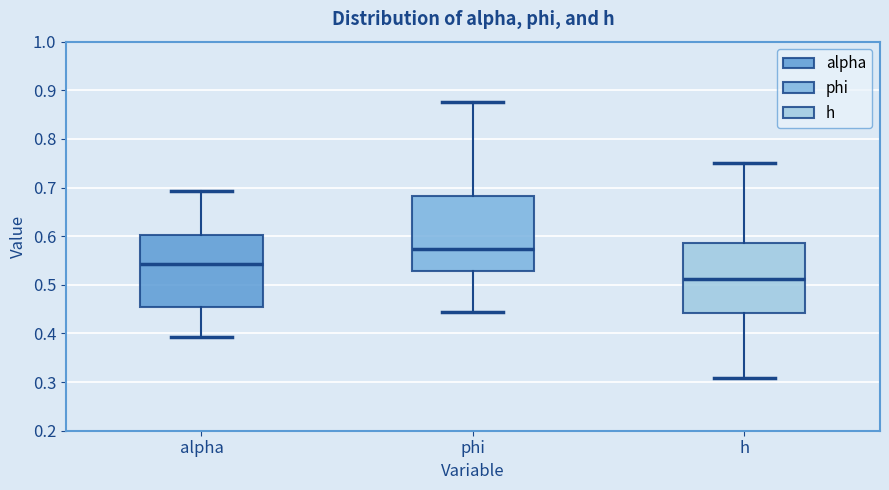

Reading left to right, read every box against the y-axis: the position of its median line, the range the box covers, and the ends of its whiskers. The values are not printed on the chart, so give them approximately, as read against the axis.

alpha: median 0.54, box 0.45 to 0.60, whiskers 0.39 to 0.69
phi: median 0.57, box 0.53 to 0.68, whiskers 0.44 to 0.88
h: median 0.51, box 0.44 to 0.59, whiskers 0.31 to 0.75